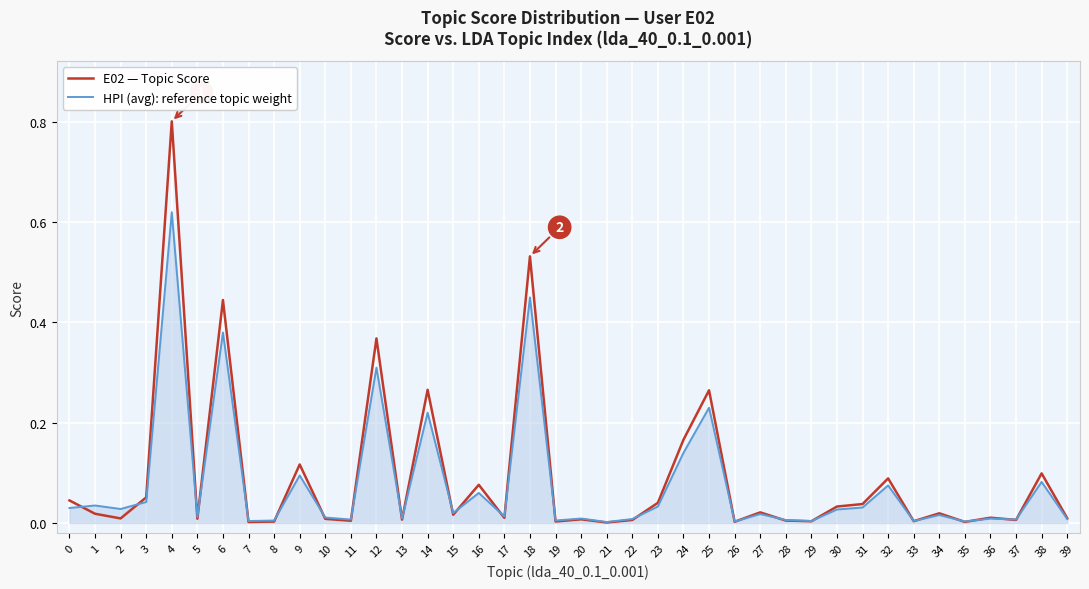

The value of HPI (avg): reference topic weight at 20 is 0.0. True or false?

True